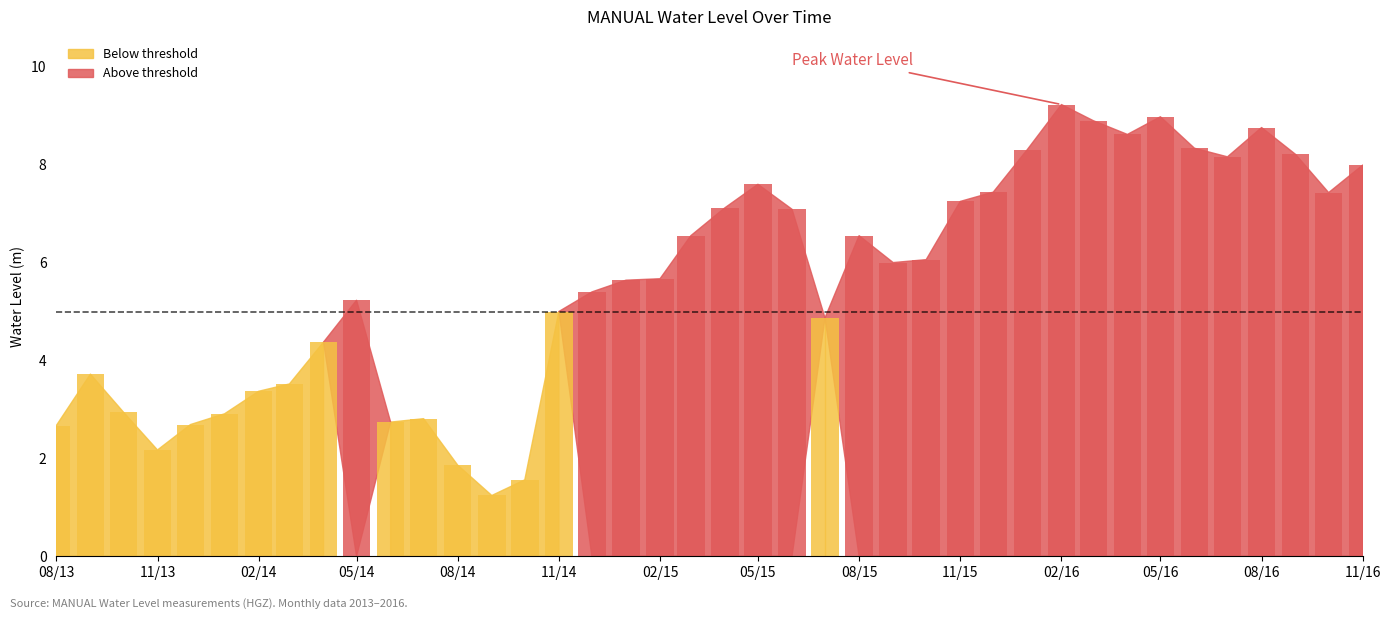

What is the minimum value shown in the chart?

1.2